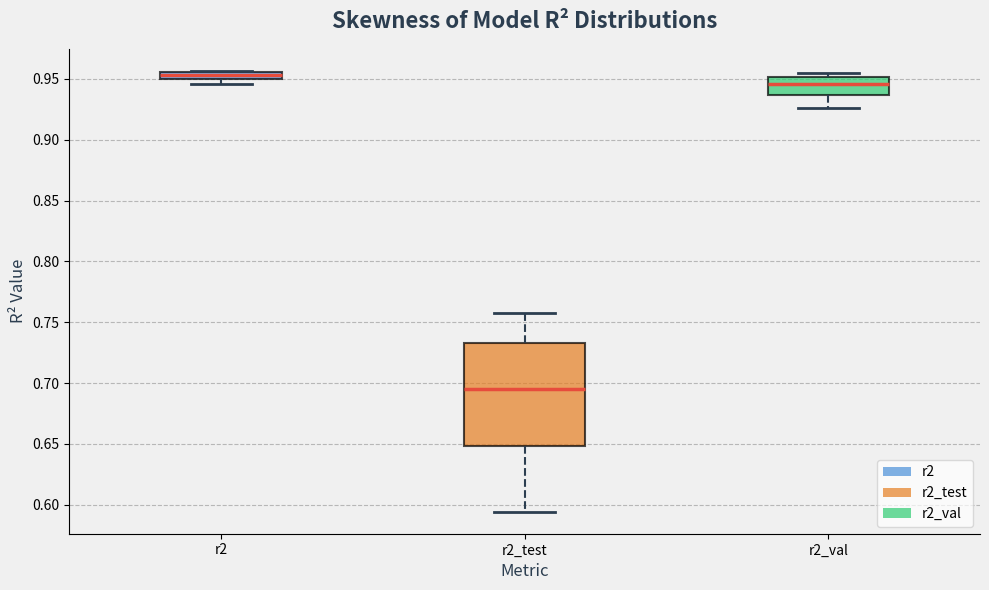

Where is the lower edge of the box for r2 on the y-axis? The values are not printed on the chart, so give them approximately, as read against the axis.

0.950